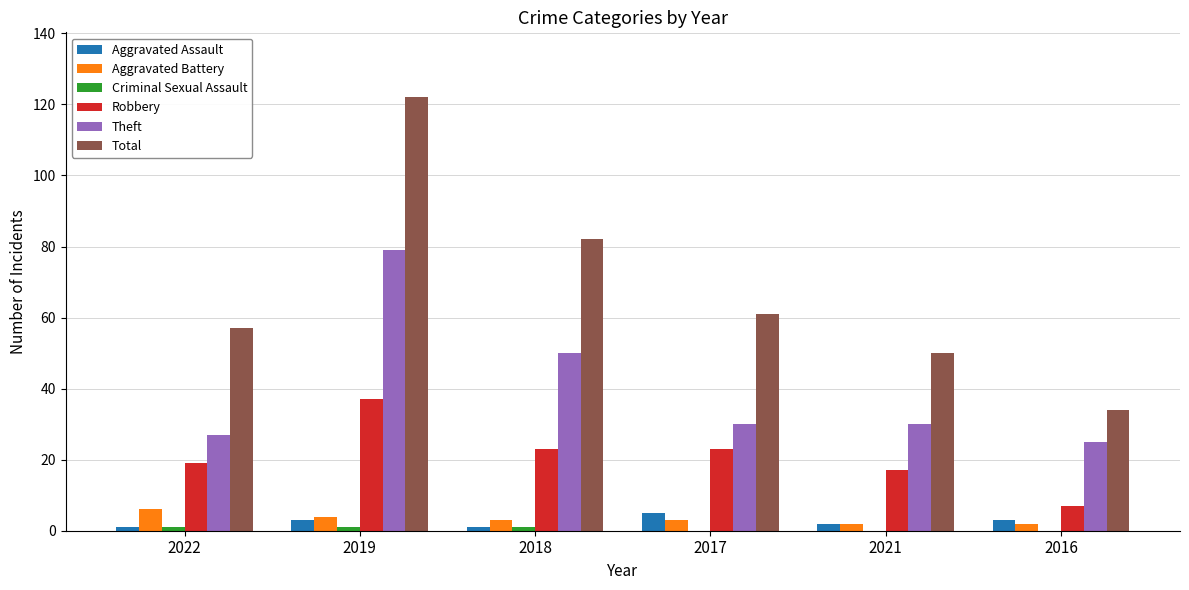

How many groups of bars are there?

6